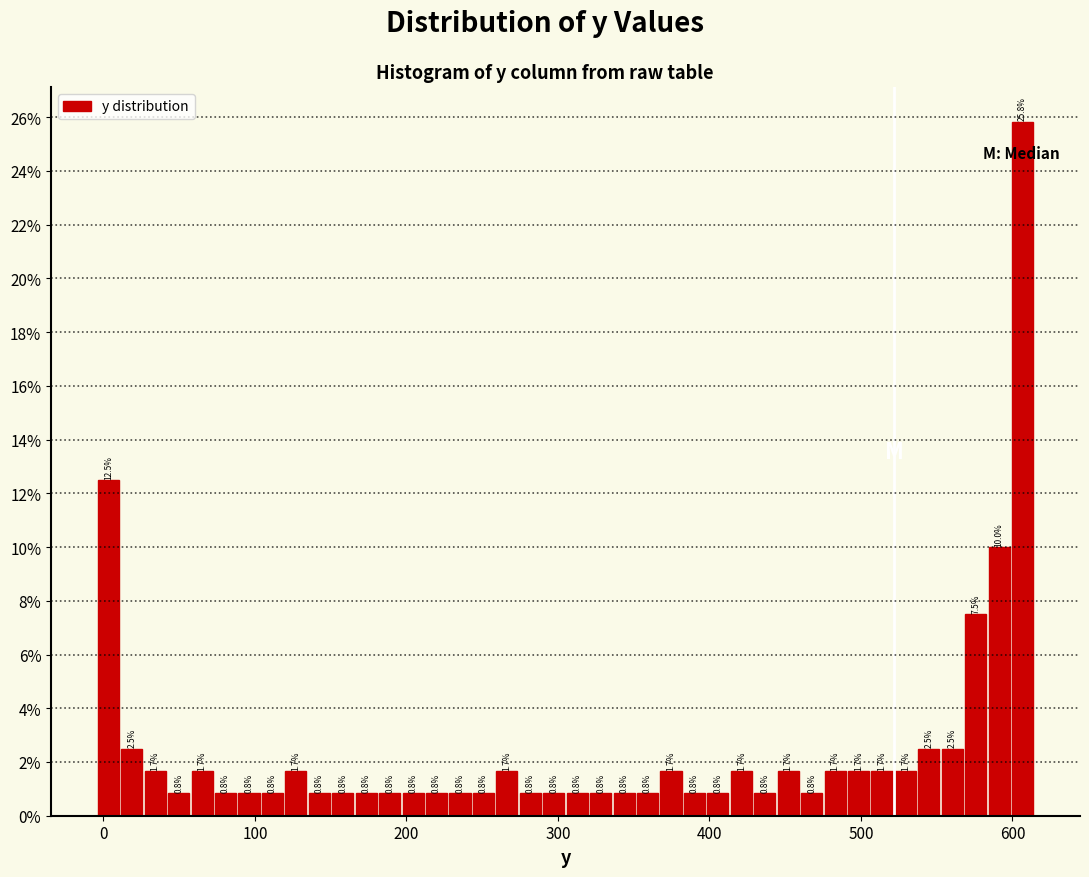

Read against the x-axis, roughly where is the centre of the tallest bar?

610